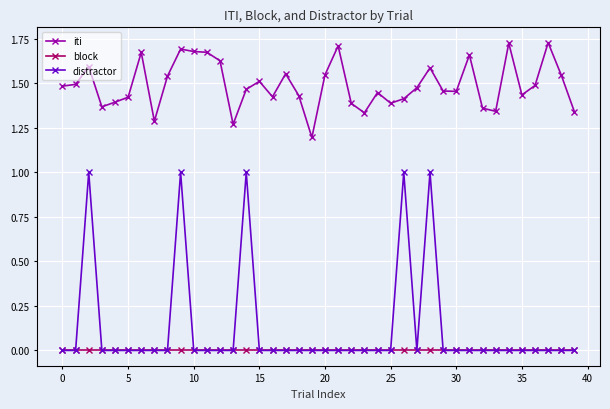

How many categories are shown in the chart?

40